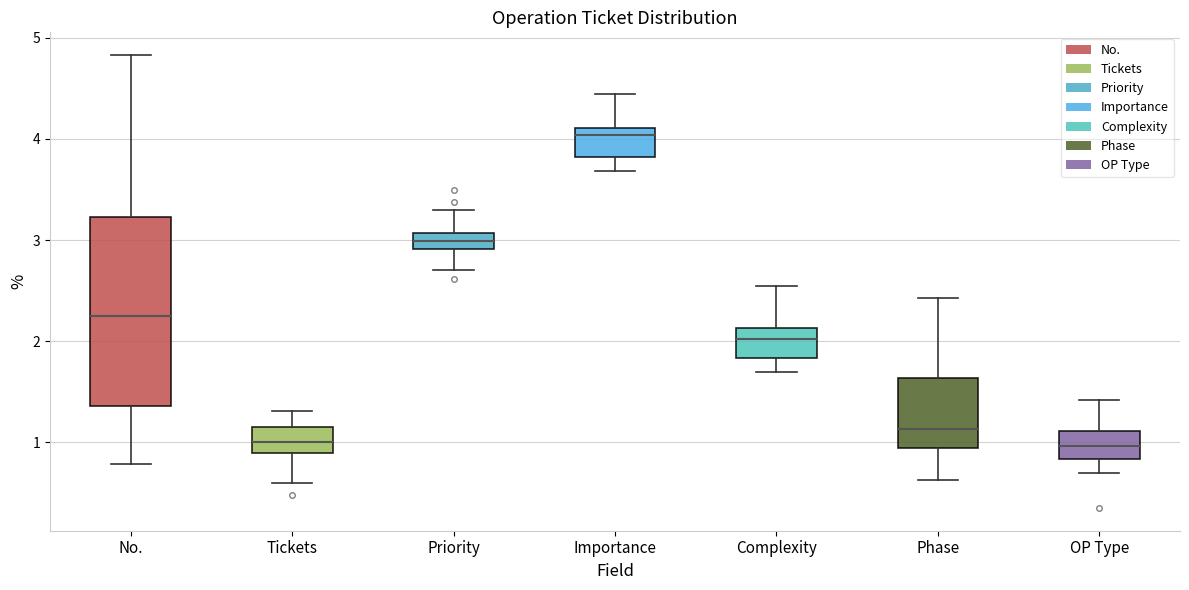

Reading left to right, read every box against the y-axis: the position of its median line, the range the box covers, and the ends of its whiskers. The values are not printed on the chart, so give them approximately, as read against the axis.

No.: median 2.3, box 1.4 to 3.2, whiskers 0.8 to 4.8
Tickets: median 1.0, box 0.9 to 1.2, whiskers 0.6 to 1.3
Priority: median 3.0, box 2.9 to 3.1, whiskers 2.7 to 3.3
Importance: median 4.0, box 3.8 to 4.1, whiskers 3.7 to 4.4
Complexity: median 2.0, box 1.8 to 2.1, whiskers 1.7 to 2.5
Phase: median 1.1, box 0.9 to 1.6, whiskers 0.6 to 2.4
OP Type: median 1.0, box 0.8 to 1.1, whiskers 0.7 to 1.4